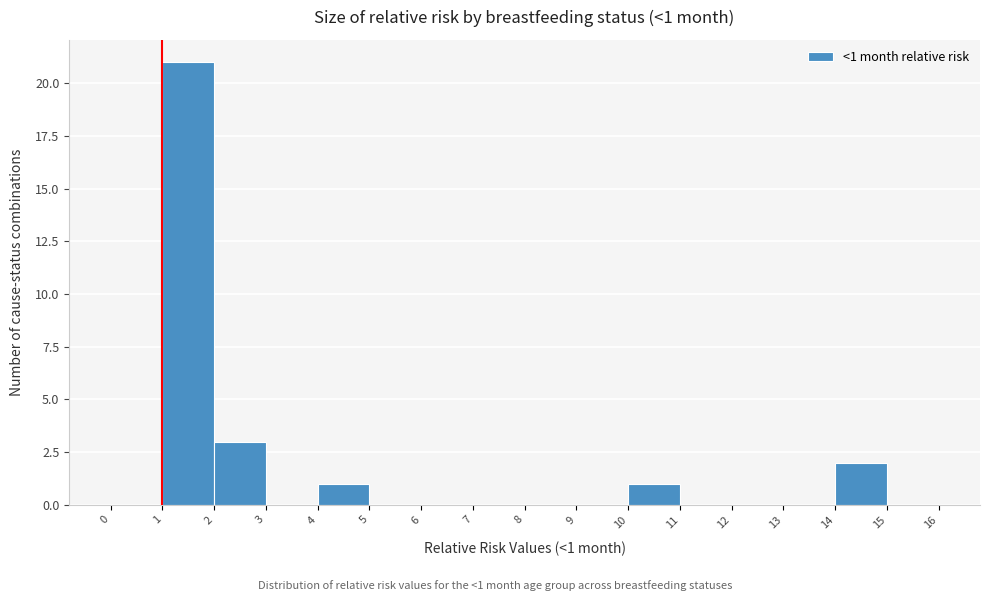

Over which range of the x-axis is the bar tallest?

1 to 2